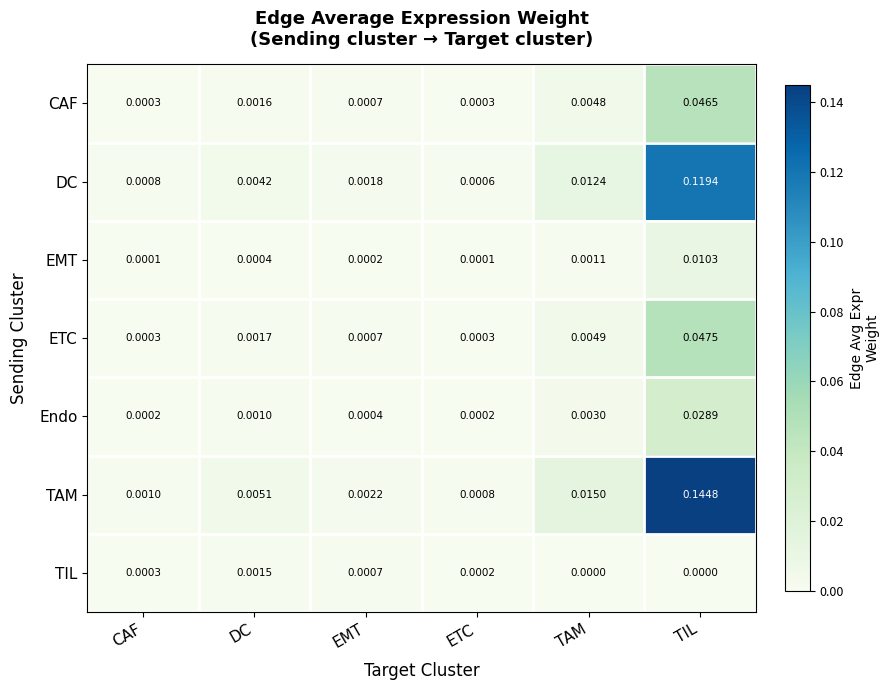

Which series has the widest spread of values?

TAM